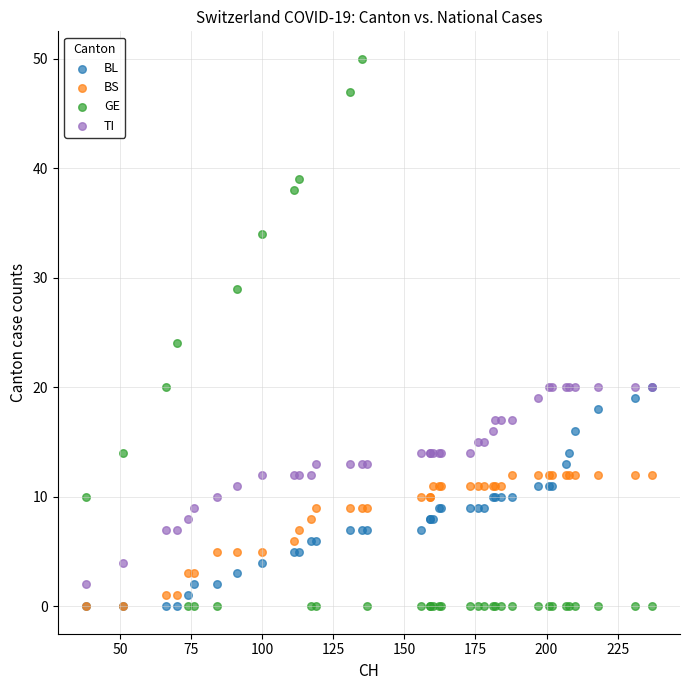

Which series reaches the maximum Y coordinate?

GE